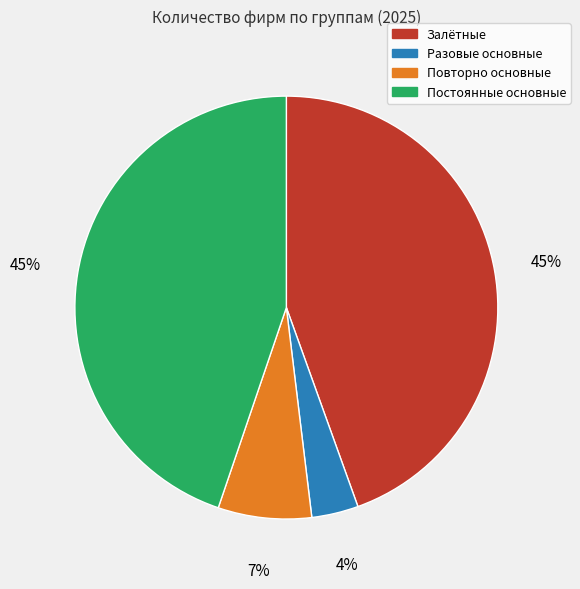

Count the number of slices in the pie.

4